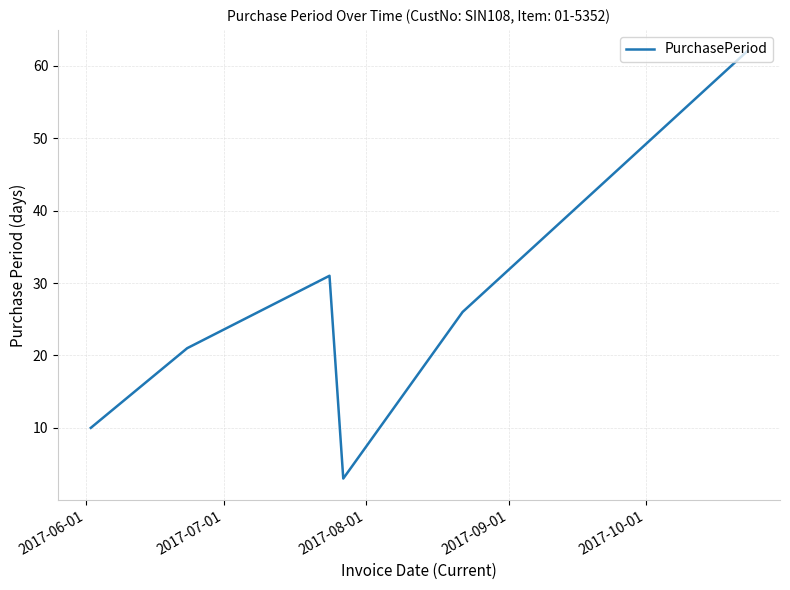

Reading right to left, list all the values displayed in this chart.

62	26	3	31	21	10